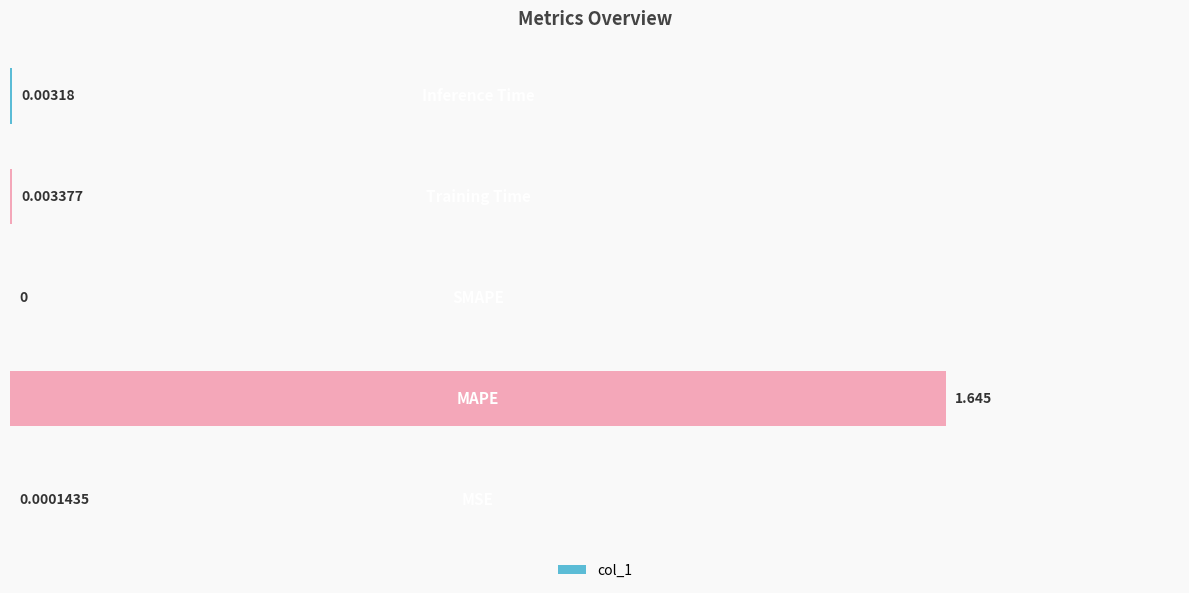

Are the bars horizontal?

Yes